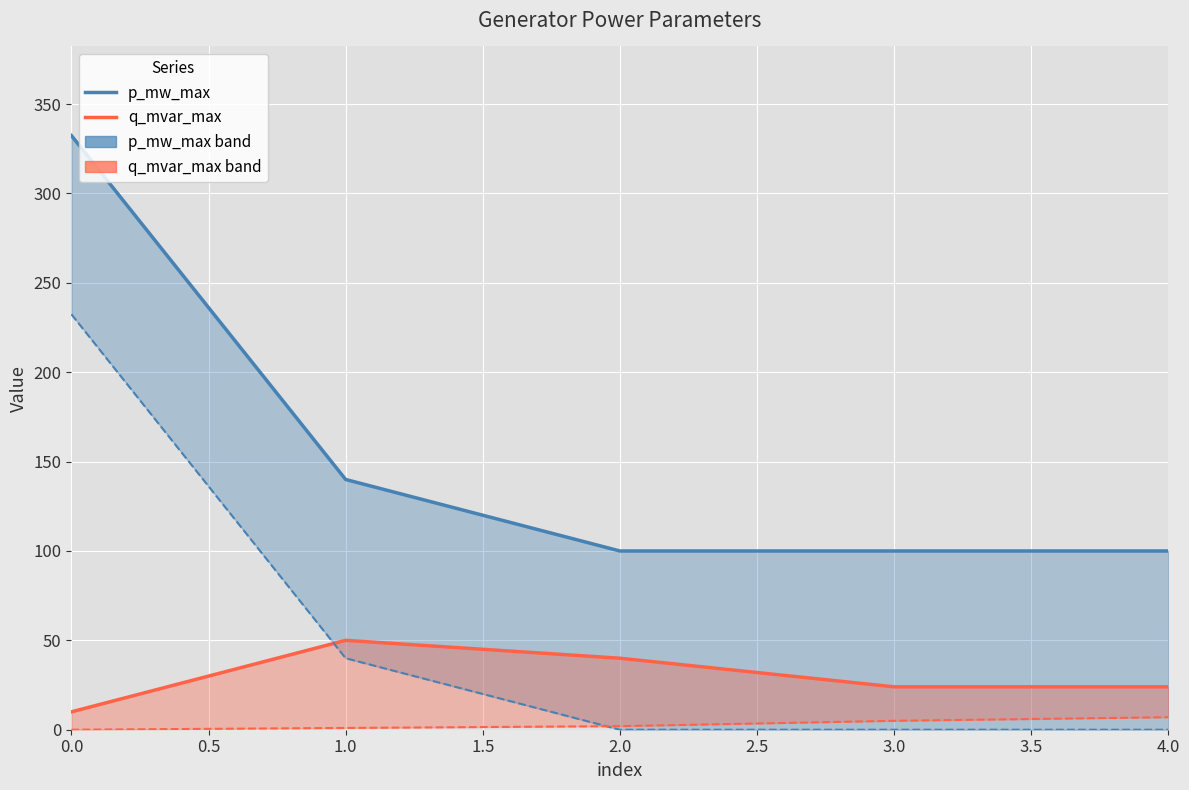

What is the total value across all series at 0.0?

574.8